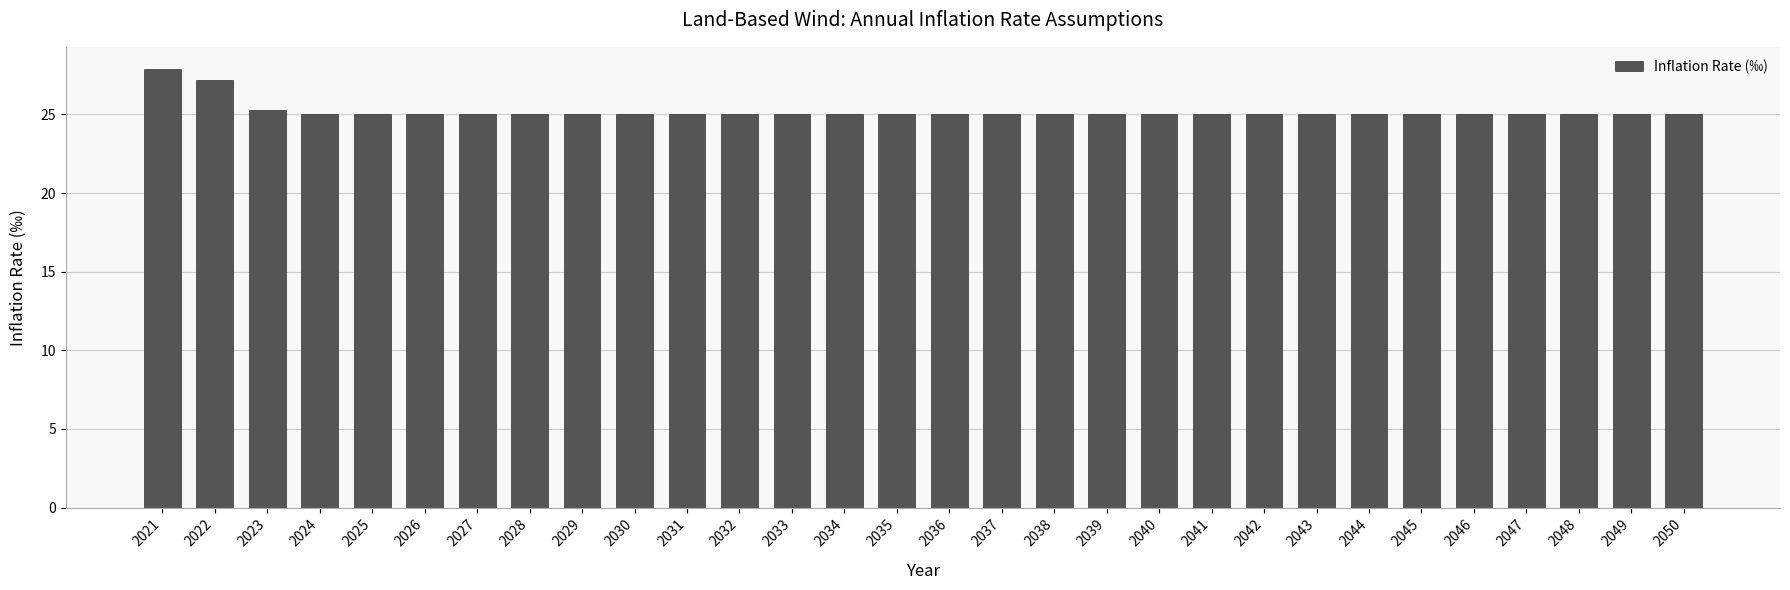

Reading left to right, extract all data points from this chart.

27.9	27.2	25.3	25.0	25.0	25.0	25.0	25.0	25.0	25.0	25.0	25.0	25.0	25.0	25.0	25.0	25.0	25.0	25.0	25.0	25.0	25.0	25.0	25.0	25.0	25.0	25.0	25.0	25.0	25.0